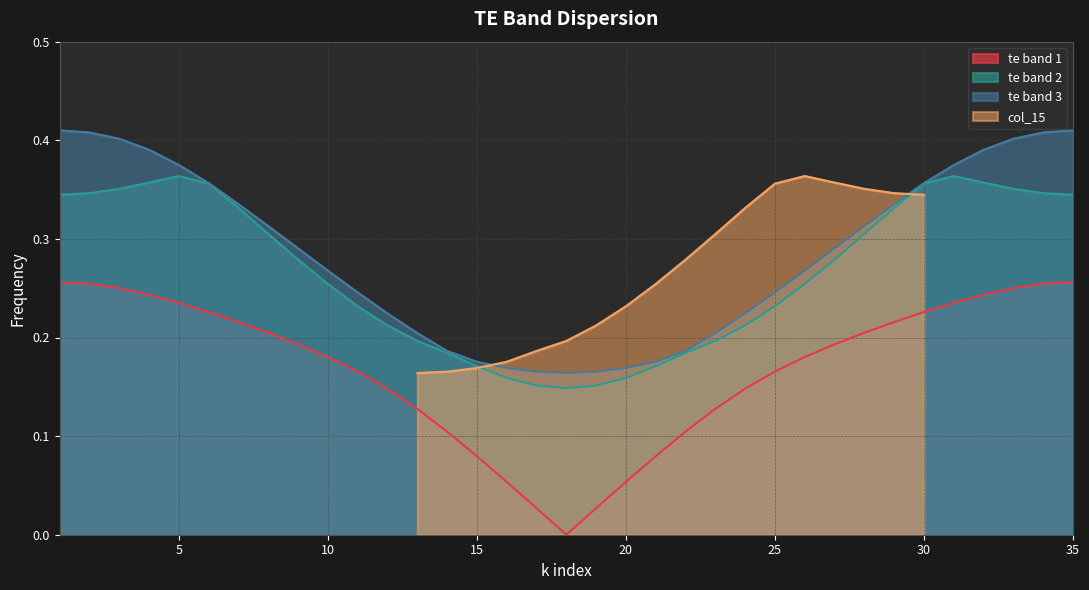

True or false: te band 1 has more than 1 interior local peaks.

False